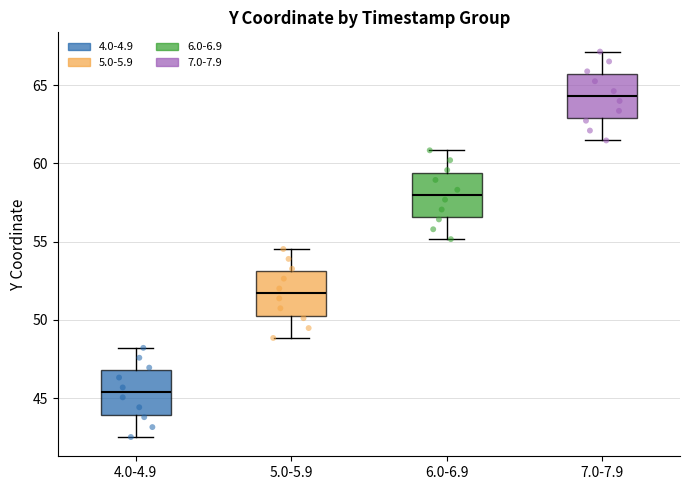

Where does the lower whisker of the box for 5.0-5.9 end on the y-axis? The values are not printed on the chart, so give them approximately, as read against the axis.

49.0